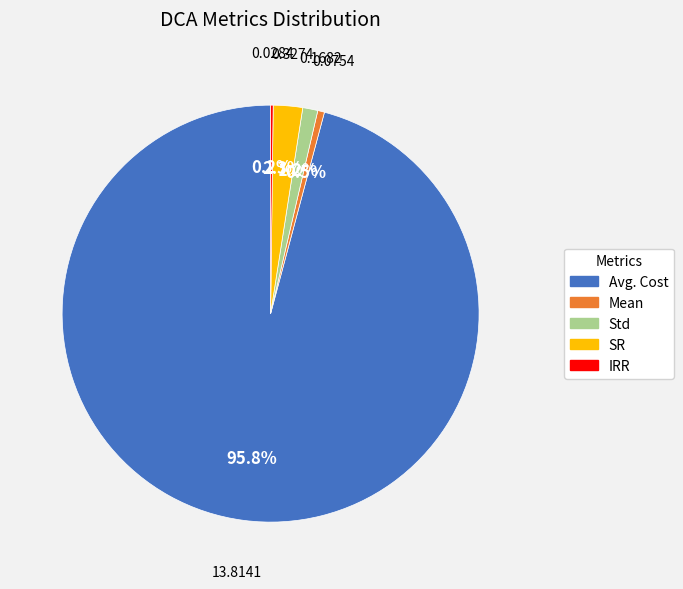

To the nearest percent, what is the difference between the largest and smallest slice percentages?

96%